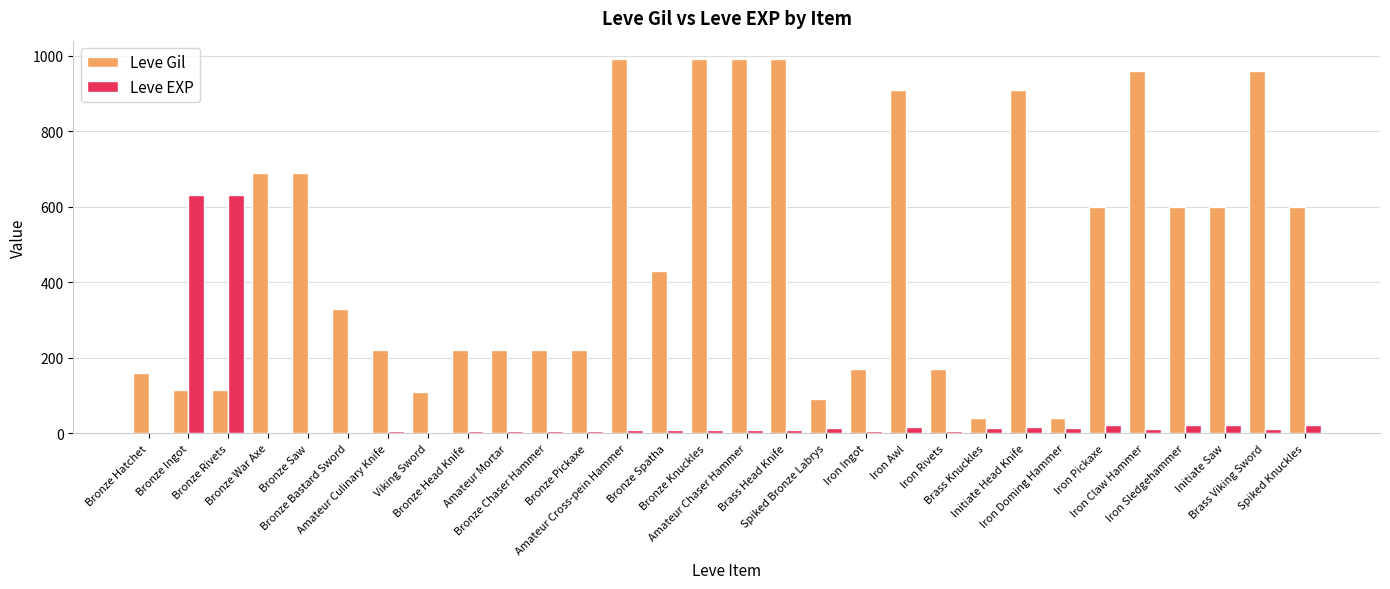

What is the highest value of the Leve EXP series?

630